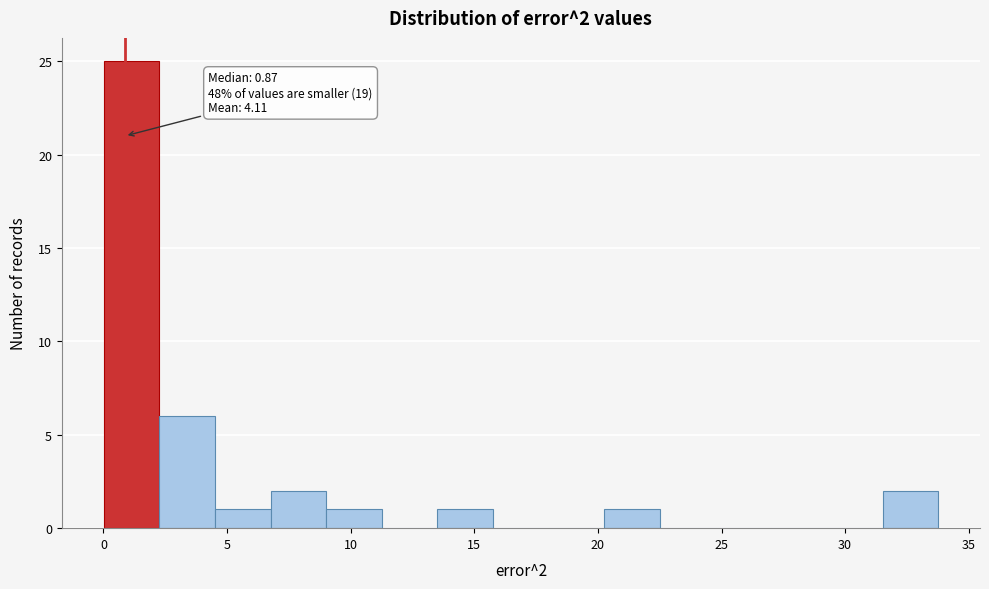

Which range on the x-axis has the tallest bar?

0.0 to 2.5